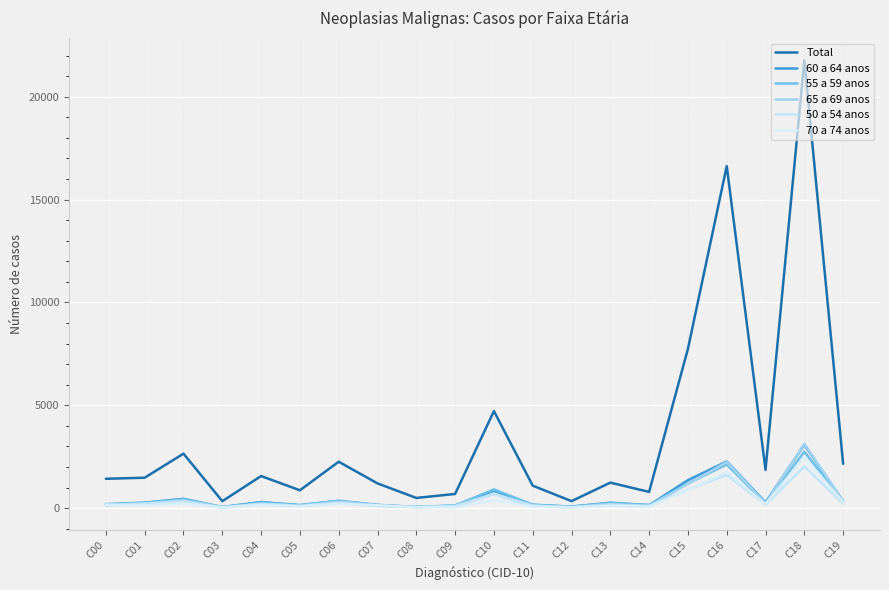

After their last crossing, which series has the higher values: 60 a 64 anos or 65 a 69 anos?

65 a 69 anos